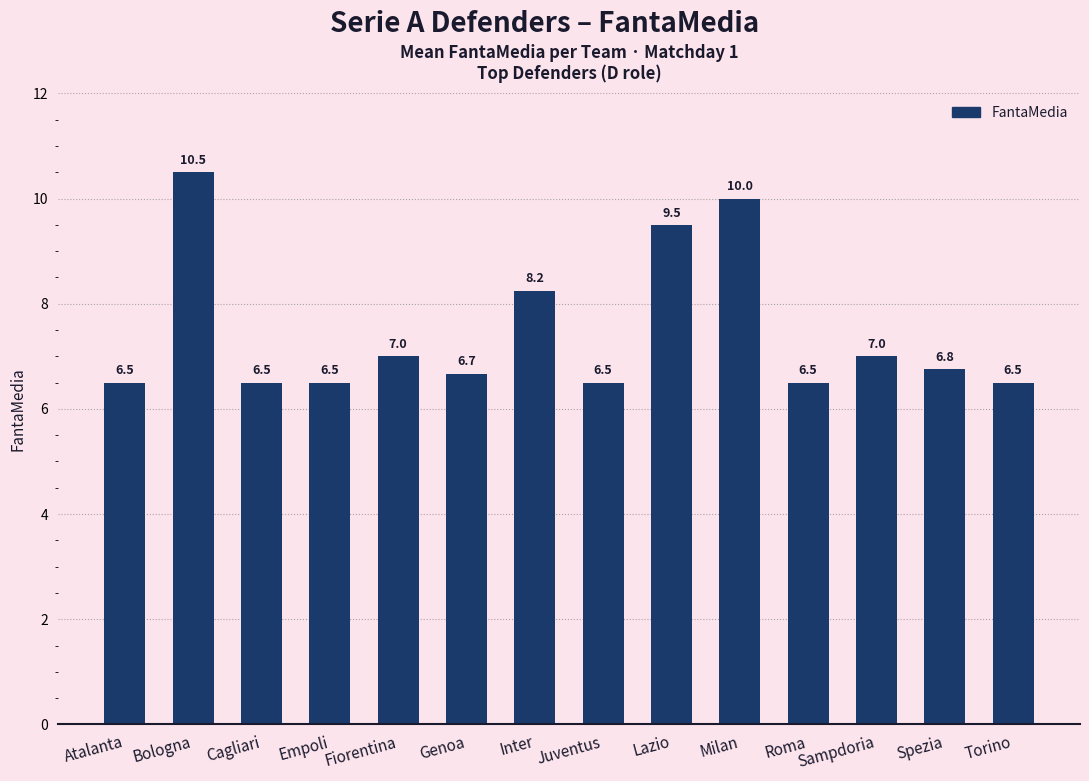

What position from the right is Torino?

1